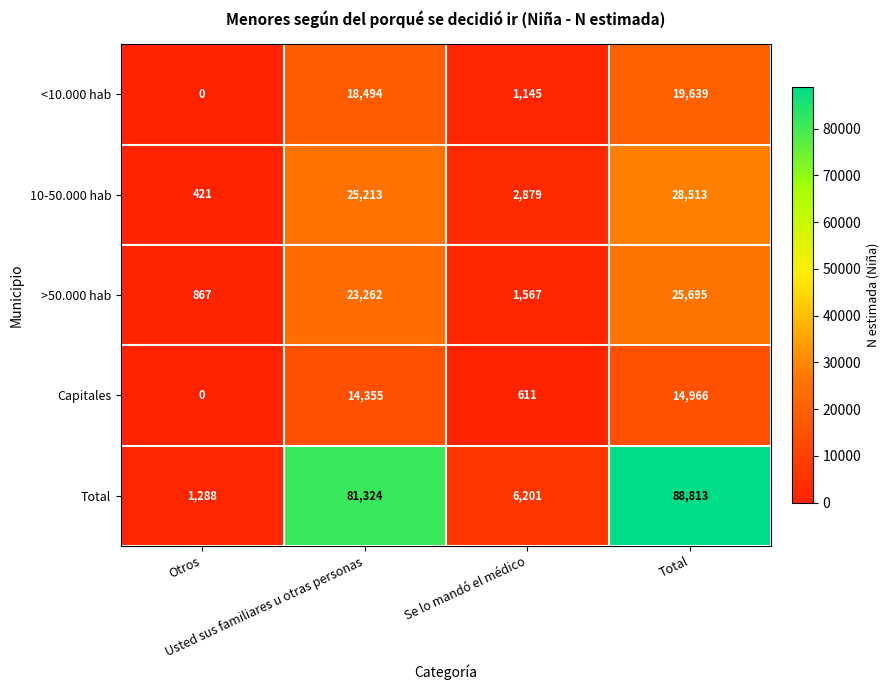

What is the maximum value shown in the chart?

88813